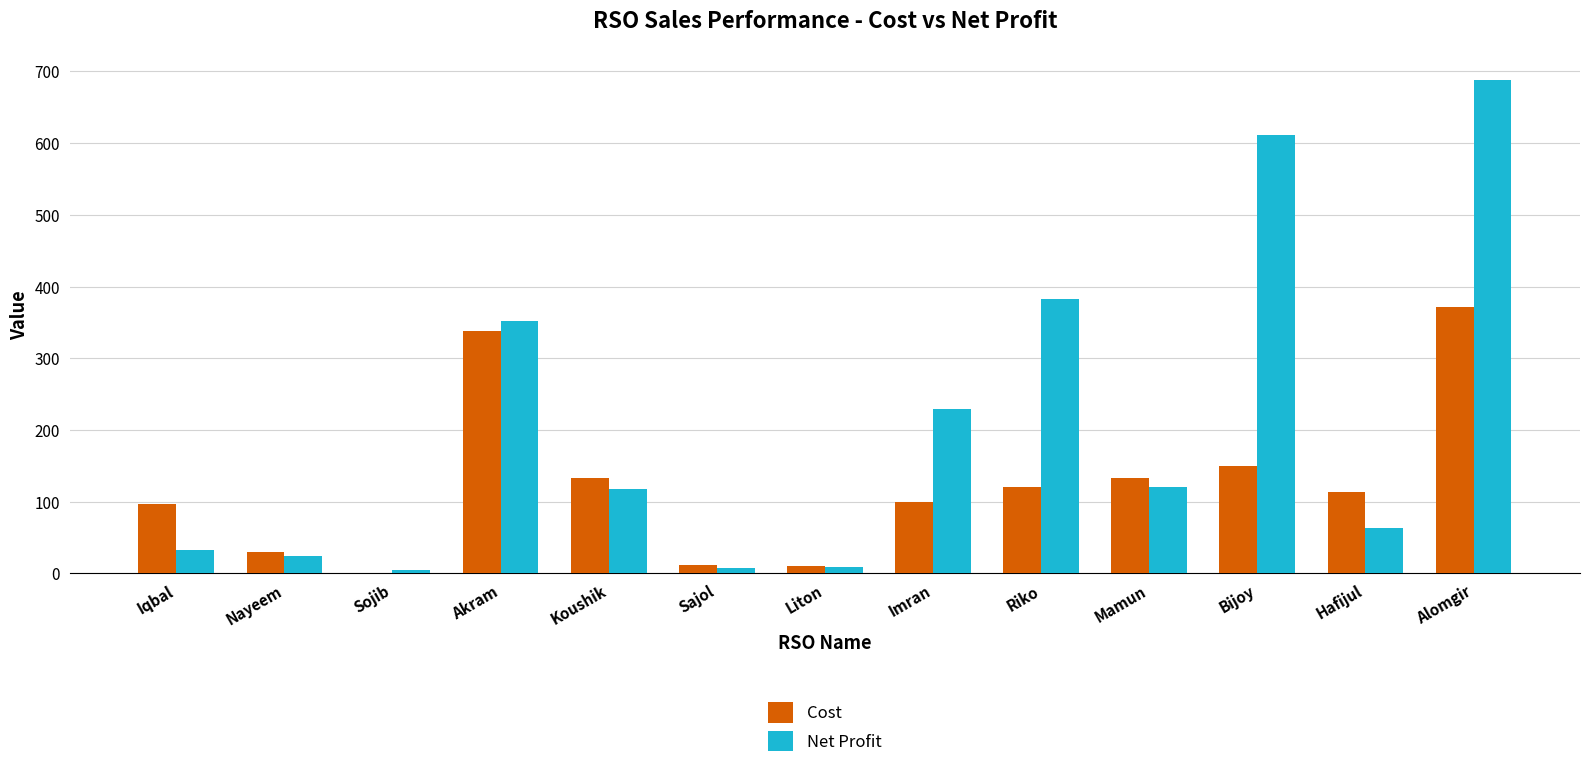

Which series has the largest total across all categories?

Net Profit